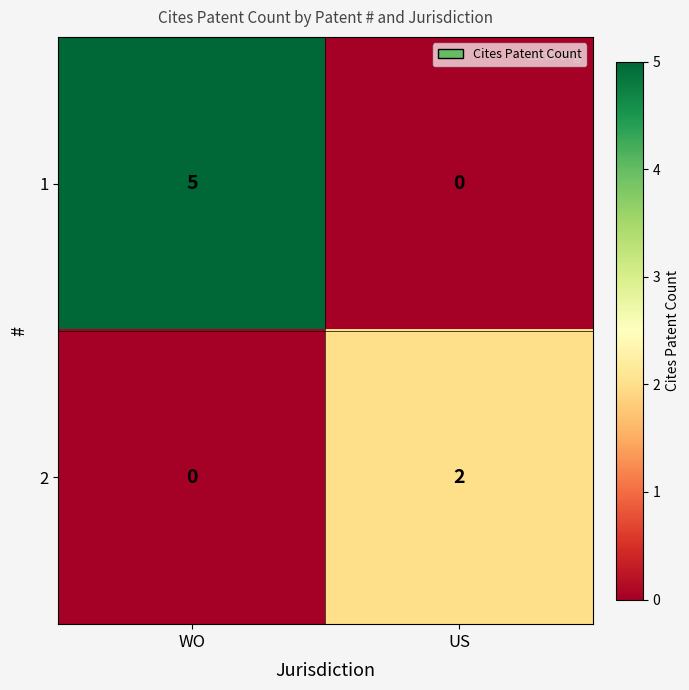

Is it true that 1 equals -3 at US?

False